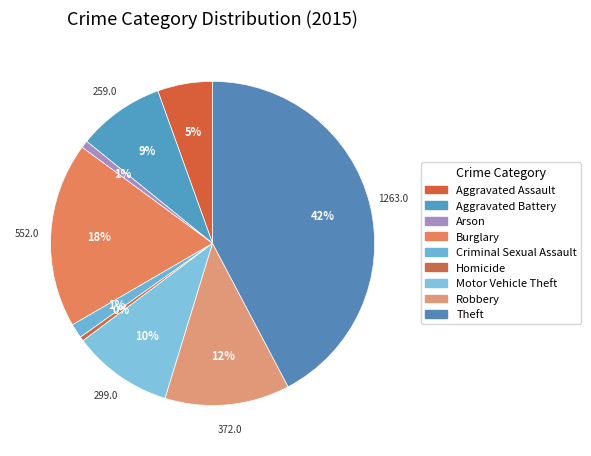

Is it true that Robbery is 12% of the pie?

True